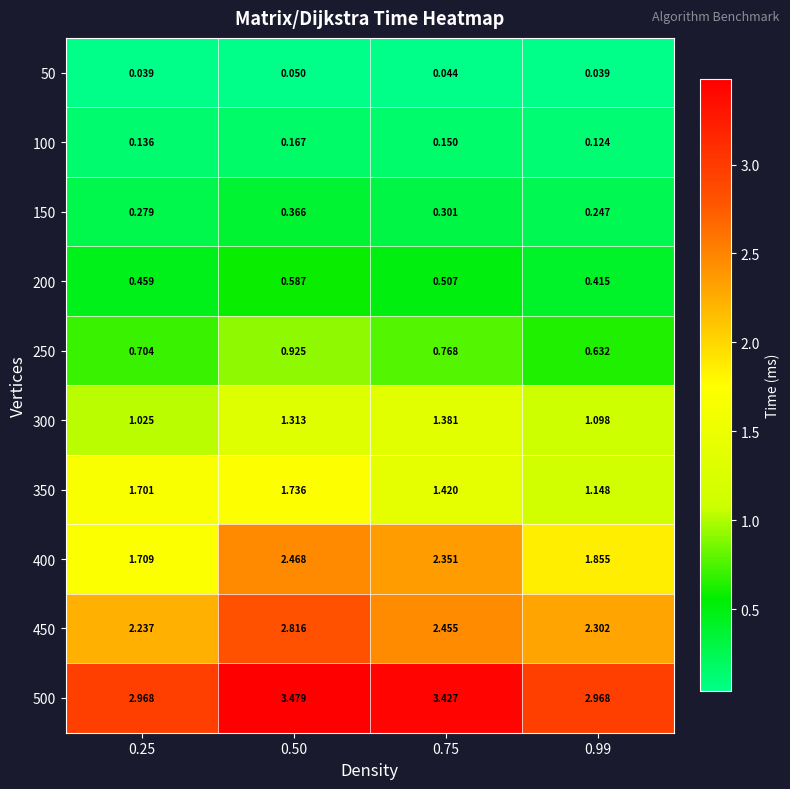

Is the value of 300 at 0.25 greater than the value of 400 at 0.25?

No